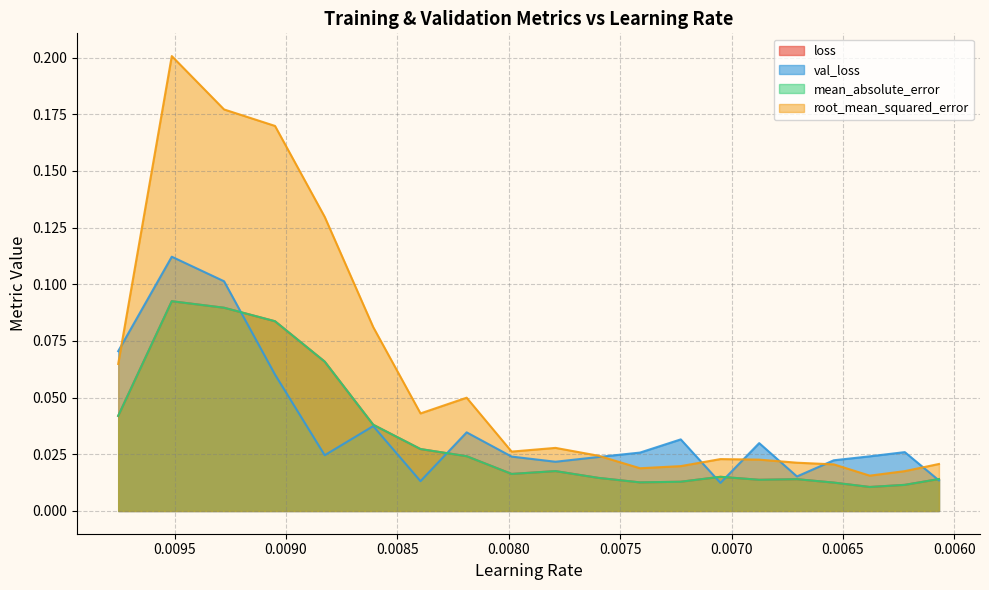

In loss, how many points are lower than both neighbors (excluding endpoints)?

4